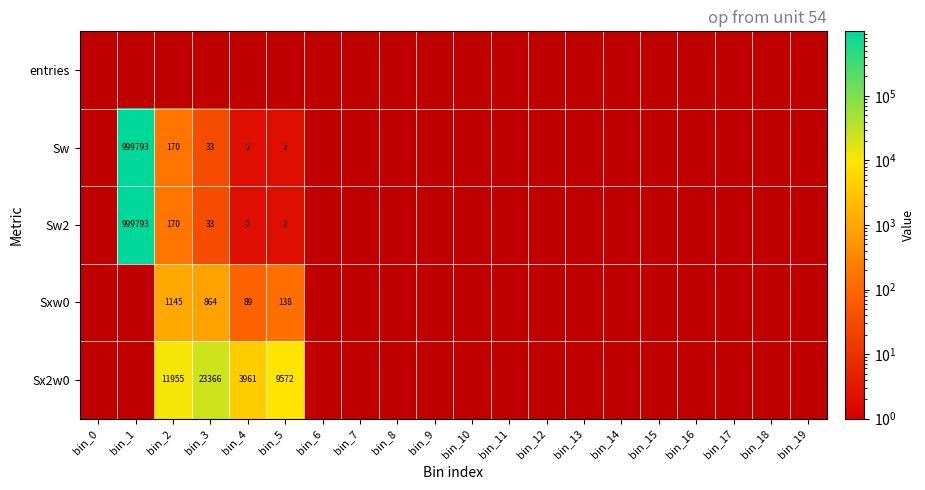

At which label does Sxw0 reach its minimum?

bin_0